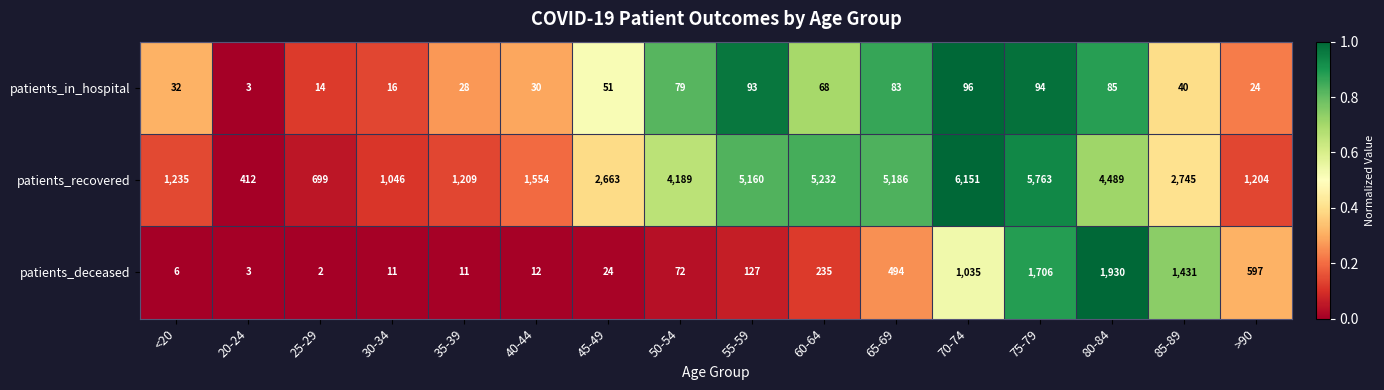

What is the difference between the maximum and second lowest values in the patients_deceased series?

1927